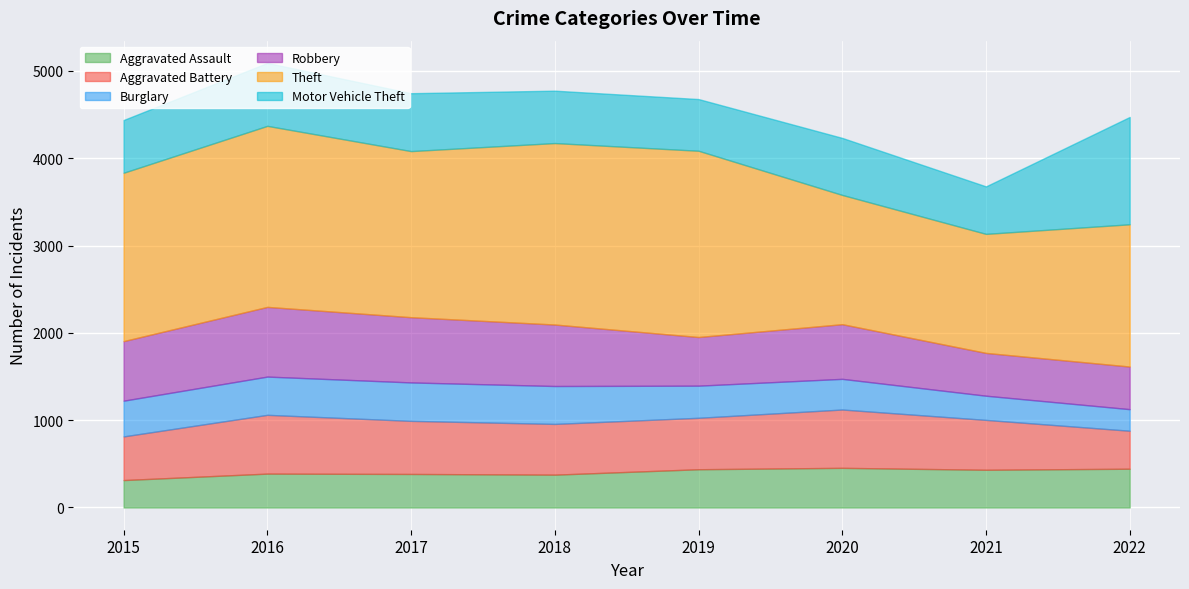

Reading left to right, transcribe all the data shown in this chart.

Aggravated Assault: 314	388	384	376	438	454	432	444
Aggravated Battery: 500	673	608	581	589	668	571	435
Burglary: 409	438	440	434	368	351	277	247
Robbery: 682	798	747	704	557	626	490	488
Theft: 1928	2073	1902	2078	2133	1480	1363	1629
Motor Vehicle Theft: 604	721	663	600	592	653	544	1229